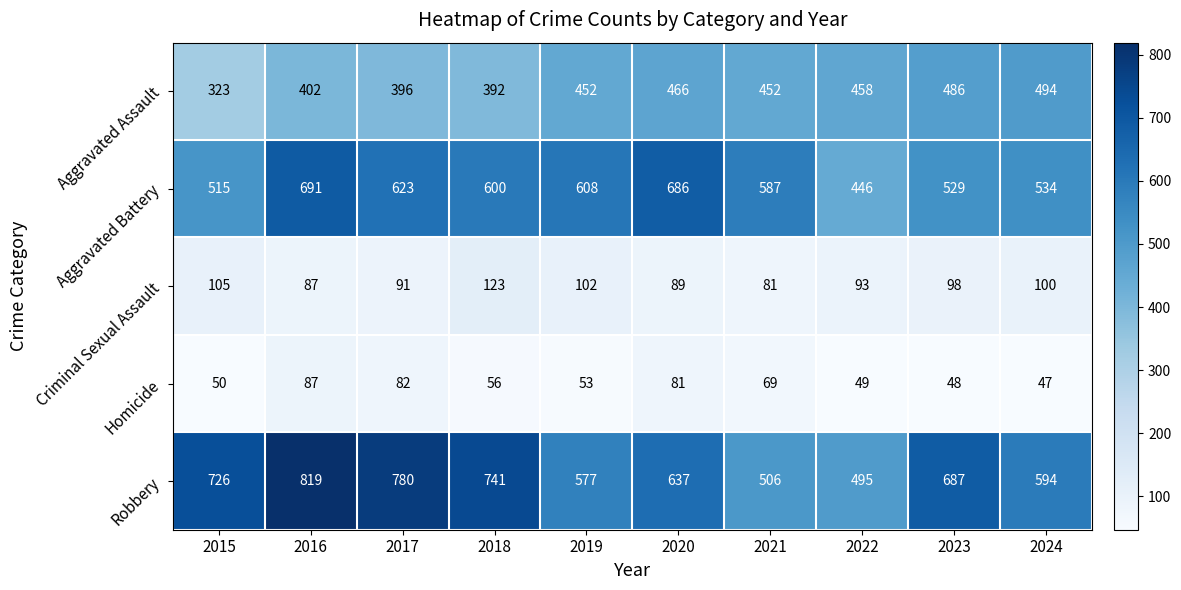

What is the difference between the maximum and minimum values in the Aggravated Assault series?

171